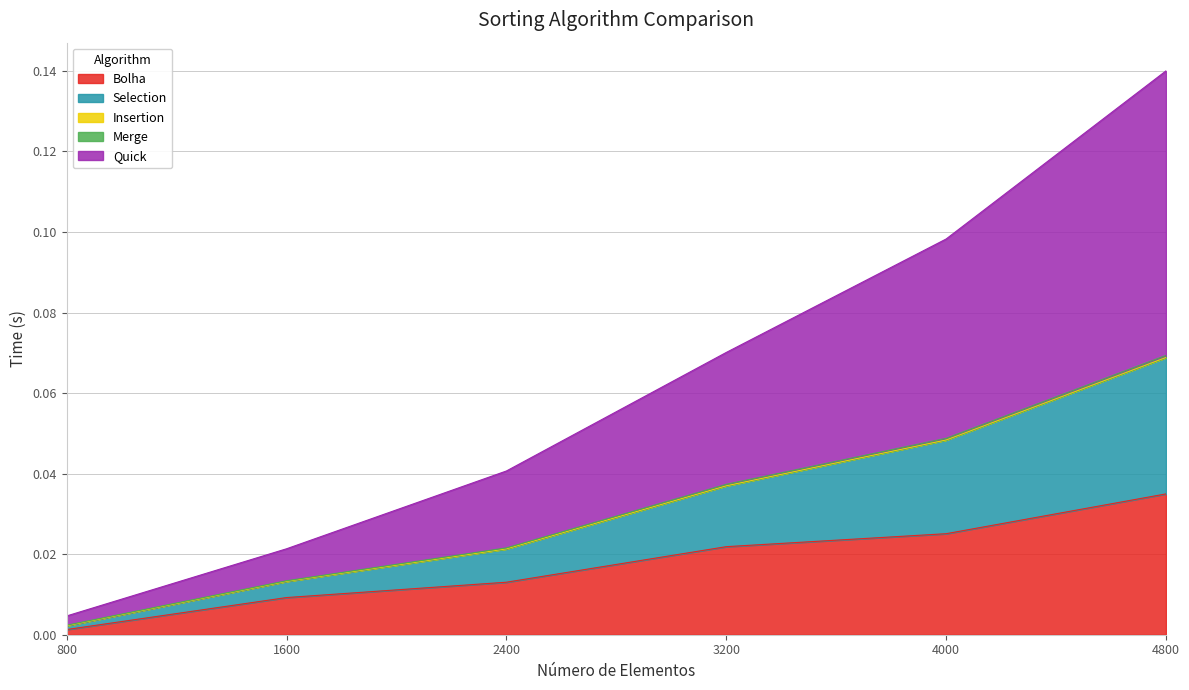

At which category is the sum across all series the highest?

4800